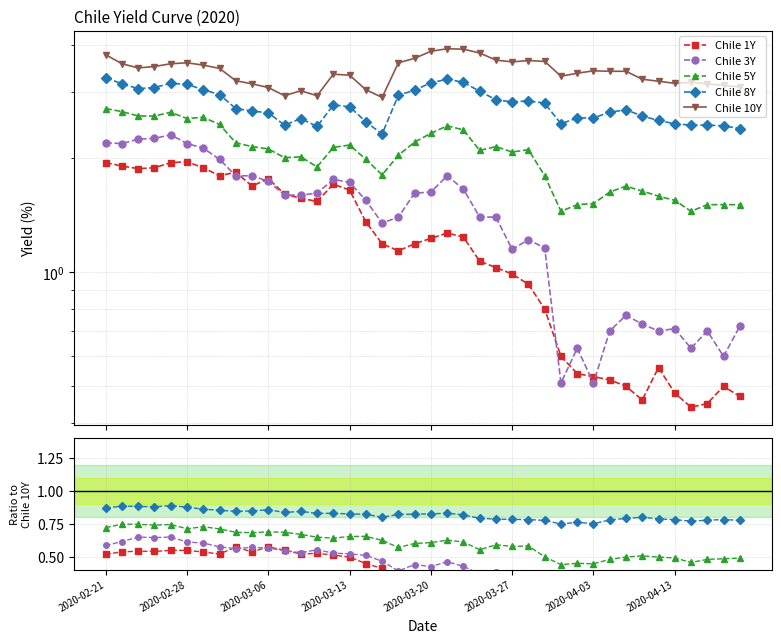

What is the value of the Chile 10Y point at the 27th from the left?

3.6